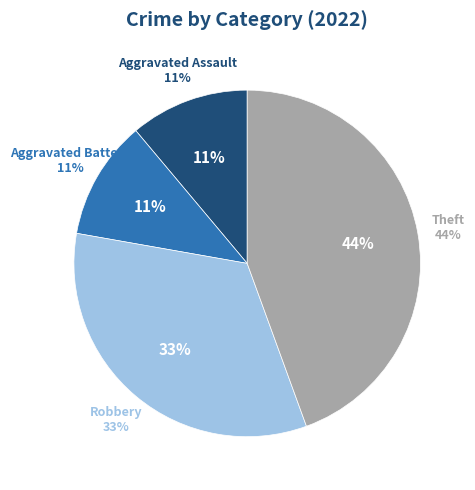

To the nearest percent, what is the difference between the largest and smallest slice percentages?

33%